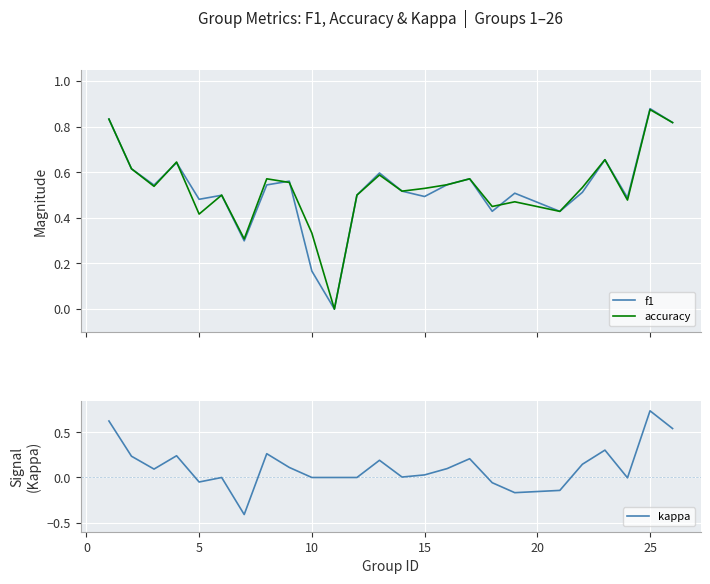

What is the minimum value for kappa?

-0.4